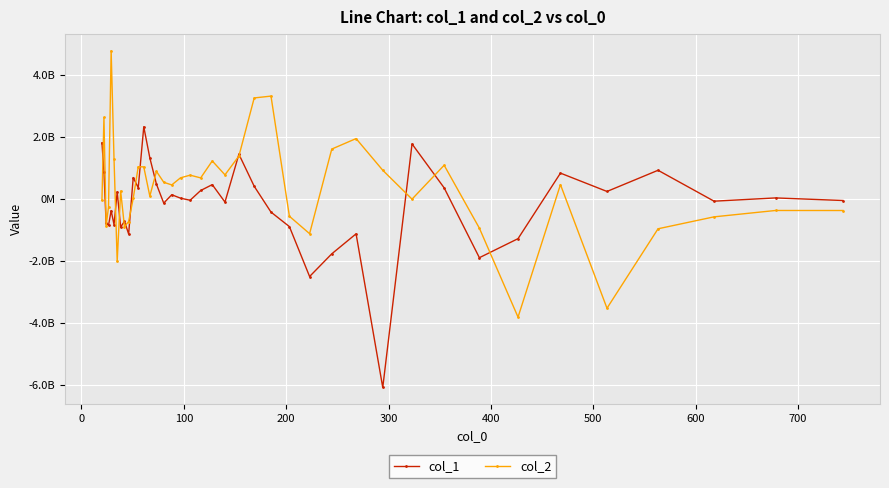

In col_2, how many points are higher than both neighbors (excluding endpoints)?

12